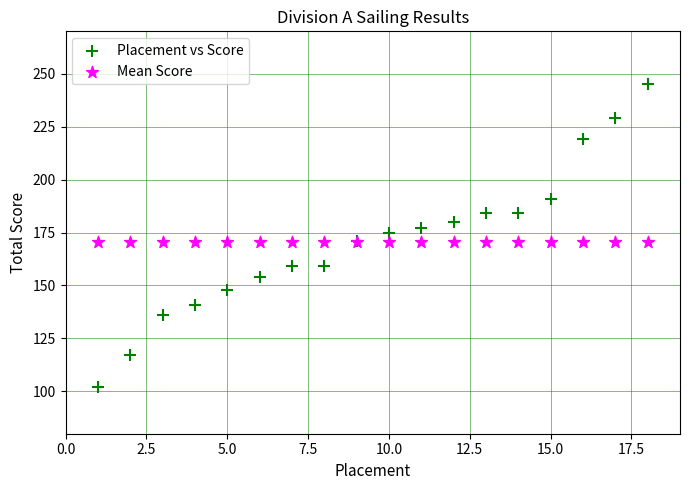

Which series reaches the minimum Y coordinate?

Placement vs Score